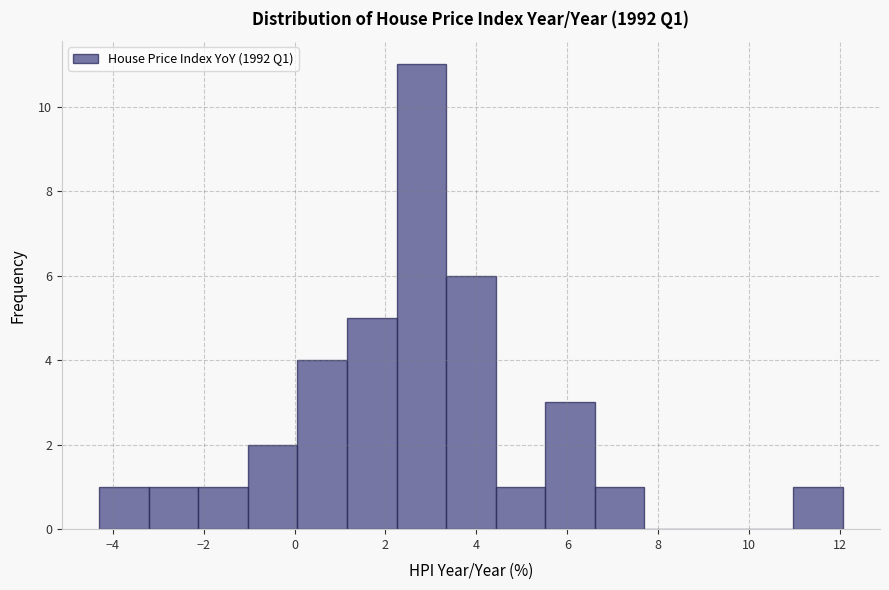

How tall is the bar that spans 4.4 to 5.6 on the x-axis? Neither the bar edges nor the heights are printed on the chart, so give them approximately, as read against the axes.

1